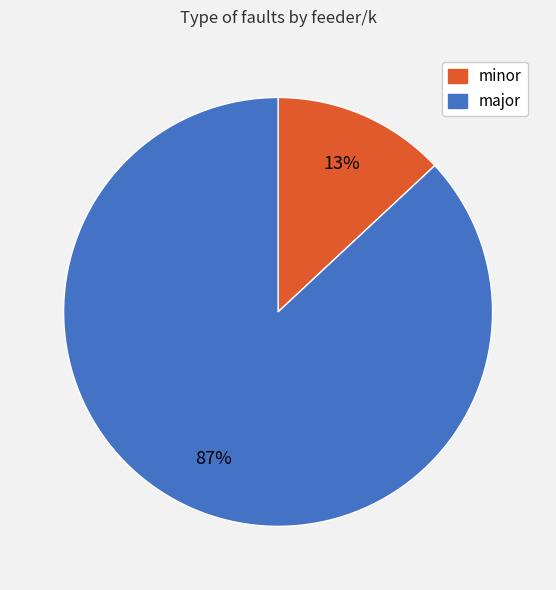

How many segments does this pie chart have?

2